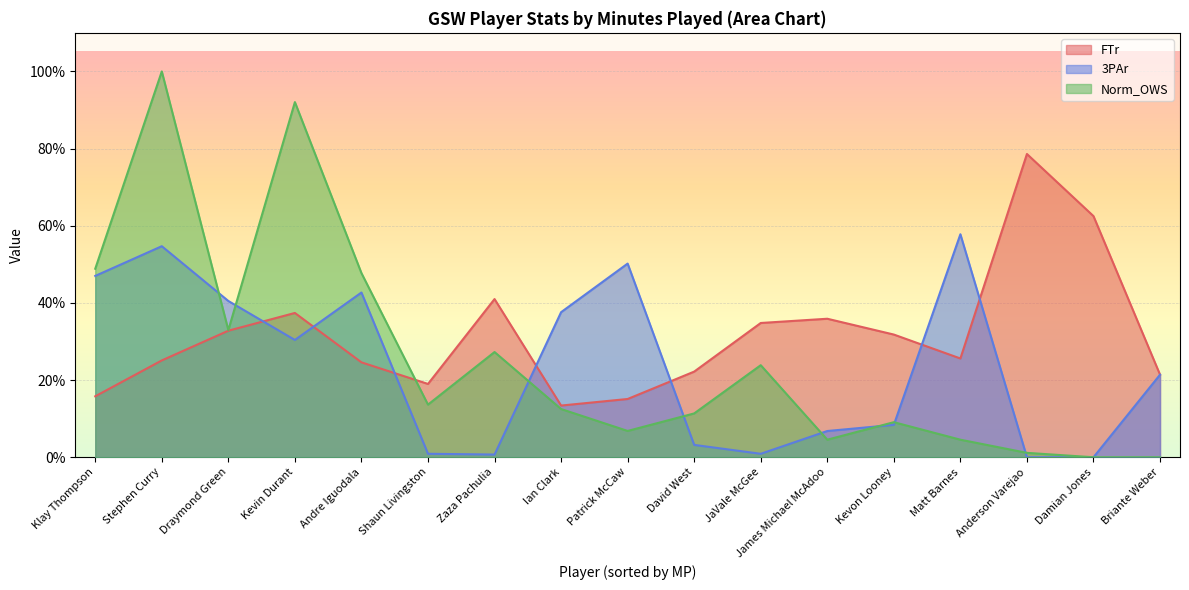

Which series has the largest range (max minus min)?

Norm_OWS